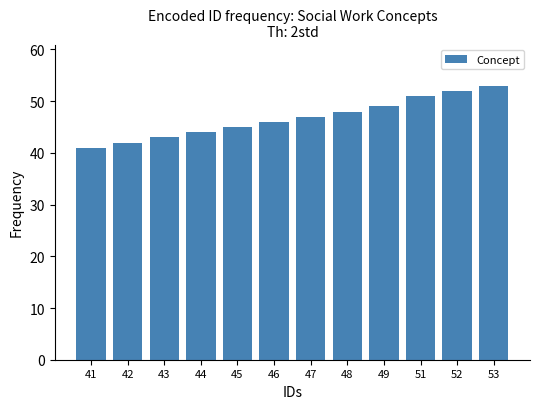

The chart shows a value of 84 at 52. True or false?

False